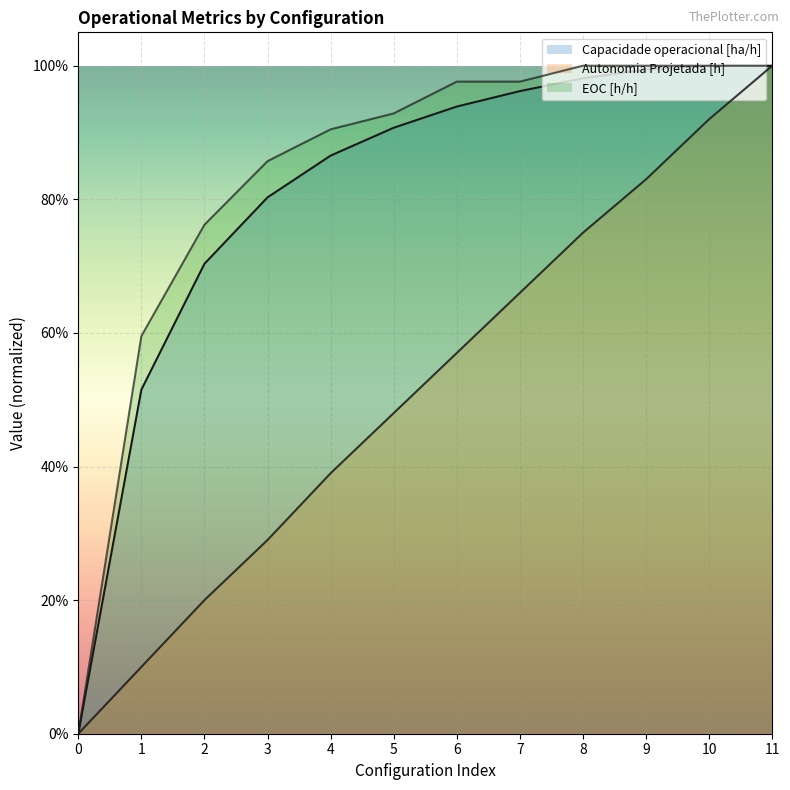

Which series has the largest total across all categories?

EOC [h/h]